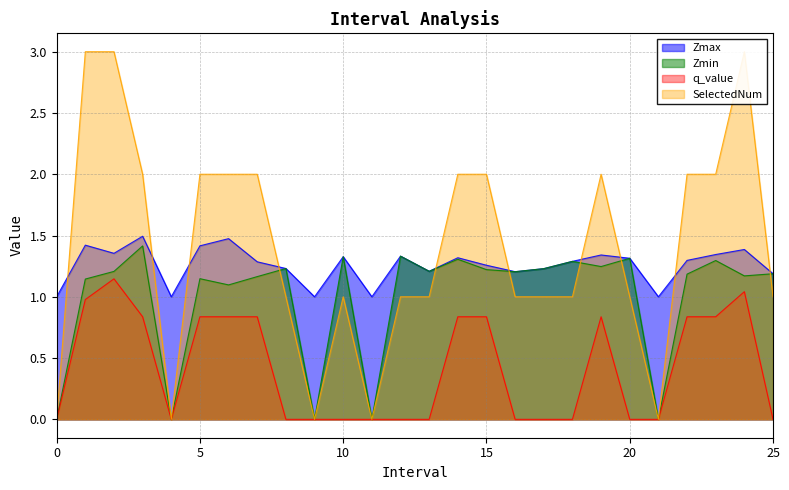

What is the value of the Zmax point at the 22nd from the left?

1.0